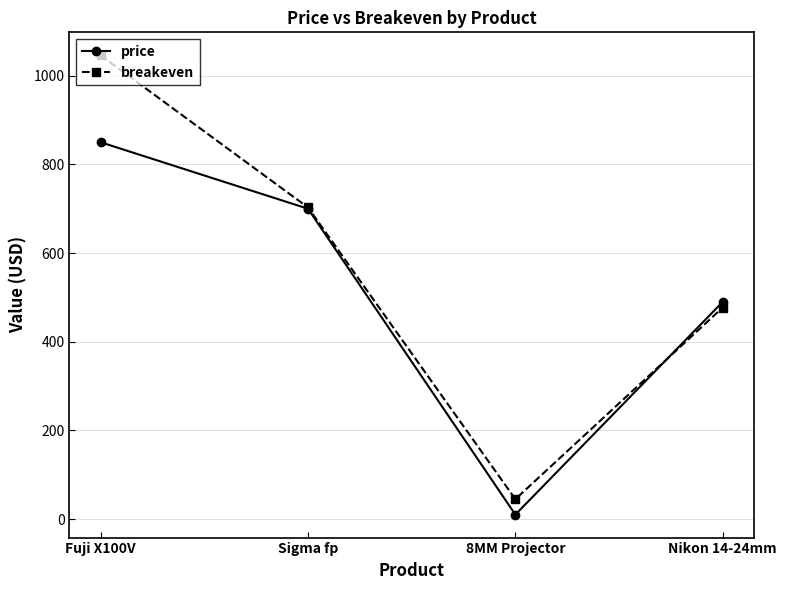

True or false: price has more than 2 points higher than both neighbors.

False